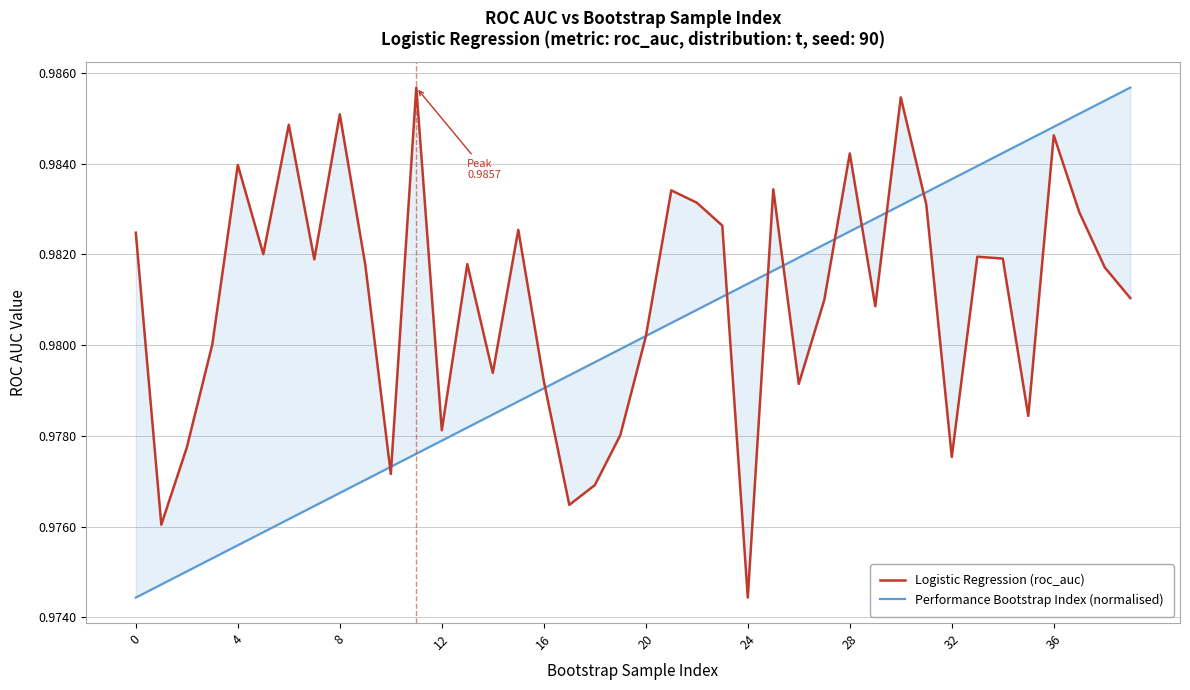

The Performance Bootstrap Index (normalised) series shows 1.0 at 25. True or false?

True